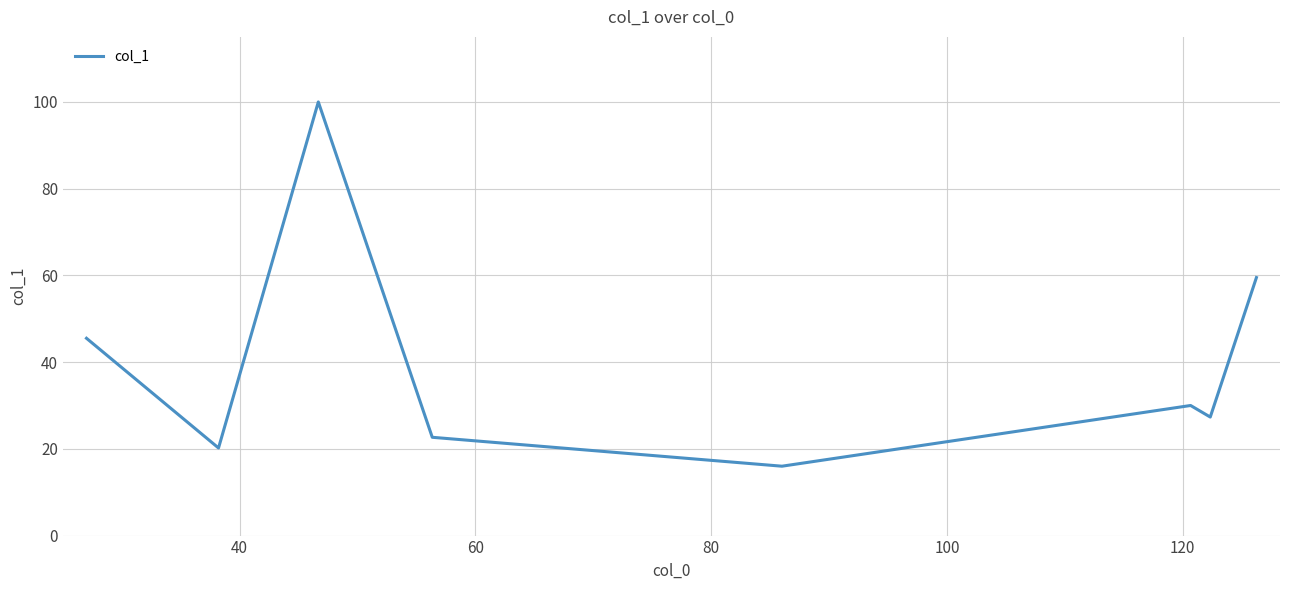

Does the chart have visible grid lines?

Yes